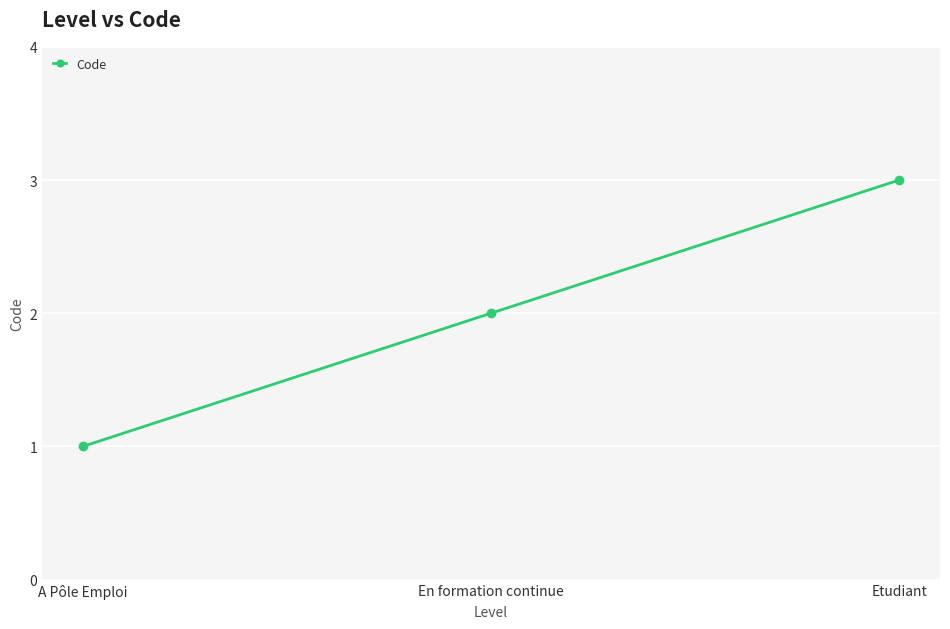

Which label corresponds to the smallest value in the chart?

A Pôle Emploi